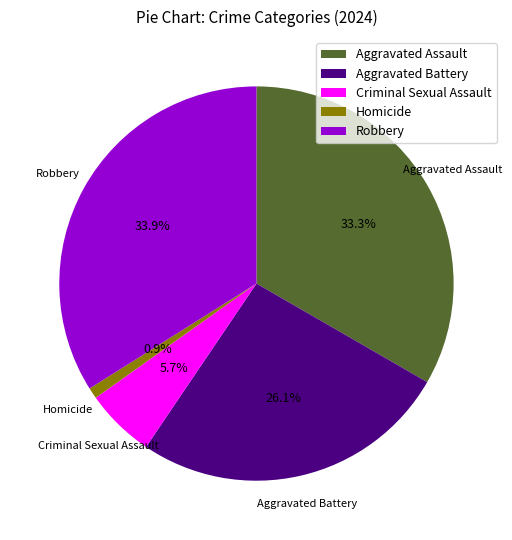

Is Aggravated Battery the majority of the pie?

No